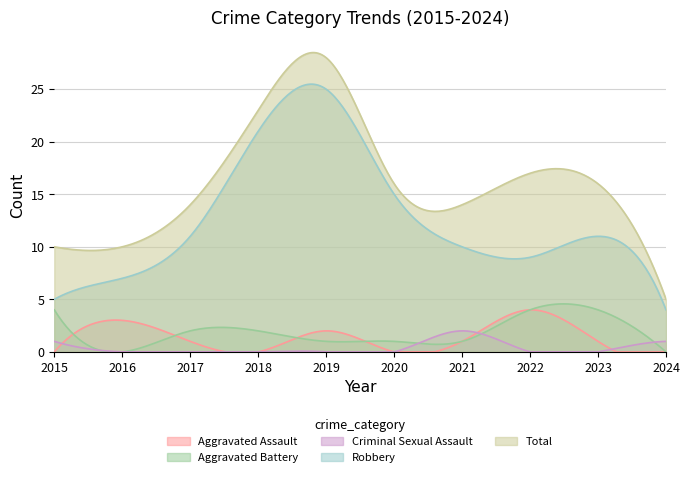

Is the value of Aggravated Assault at 2024 greater than the value of Total at 2015?

No